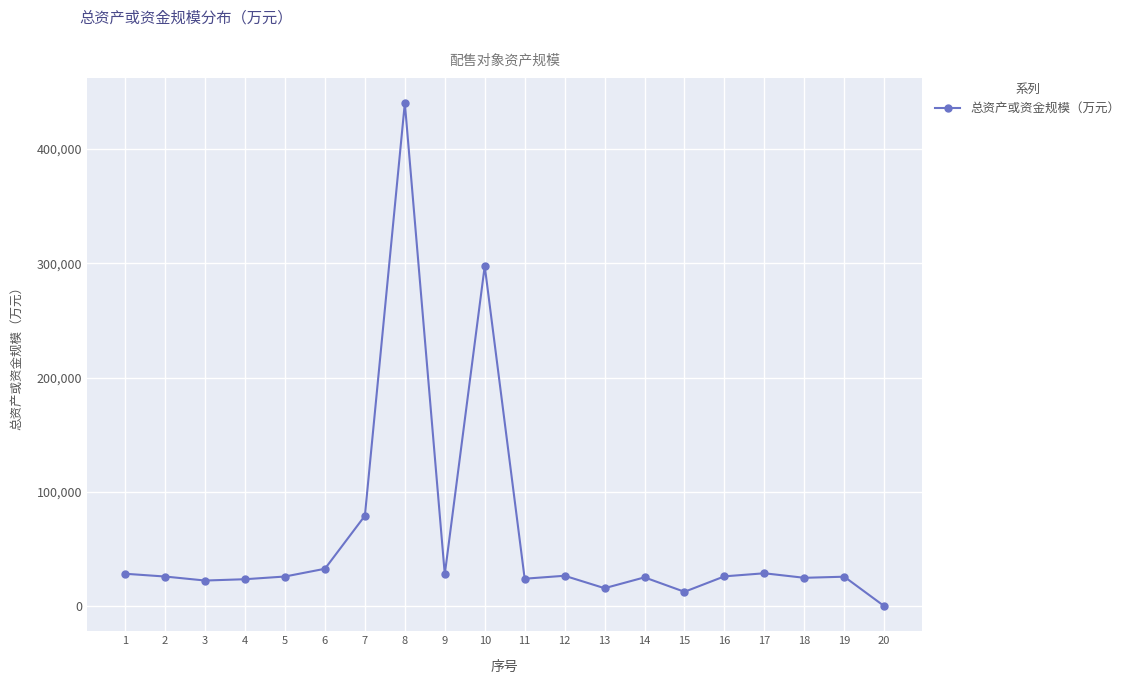

What is the sum of the values at 7 and 17?

107994